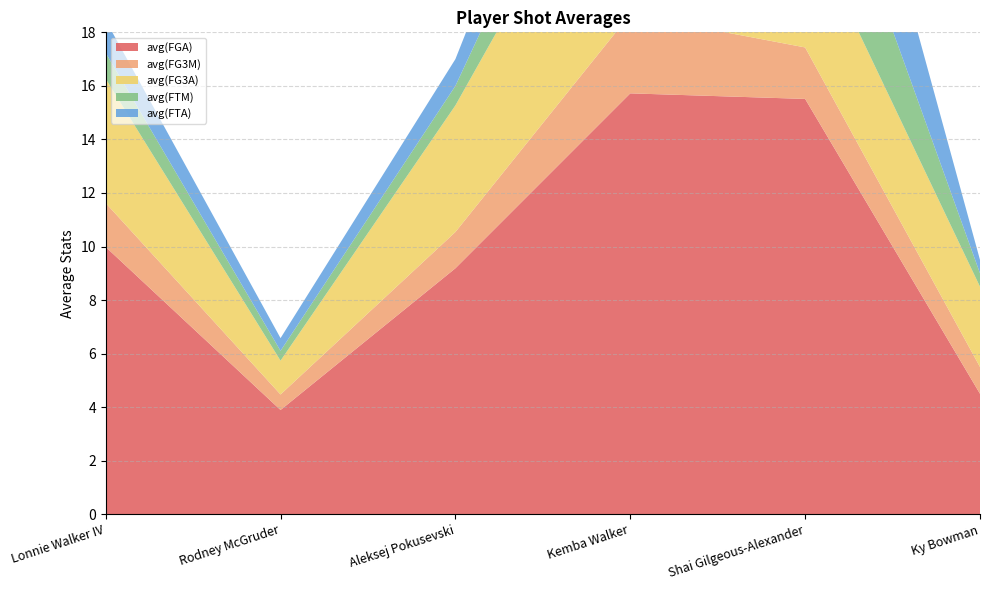

Reading right to left, extract all data points from this chart.

avg(FGA): 4.5	15.5	15.7	9.2	3.9	10.0
avg(FG3M): 1.0	1.9	3.0	1.4	0.6	1.6
avg(FG3A): 3.0	4.8	8.2	4.7	1.3	4.6
avg(FTM): 0.5	4.9	3.1	0.7	0.4	1.0
avg(FTA): 0.5	6.2	3.5	1.0	0.5	1.2